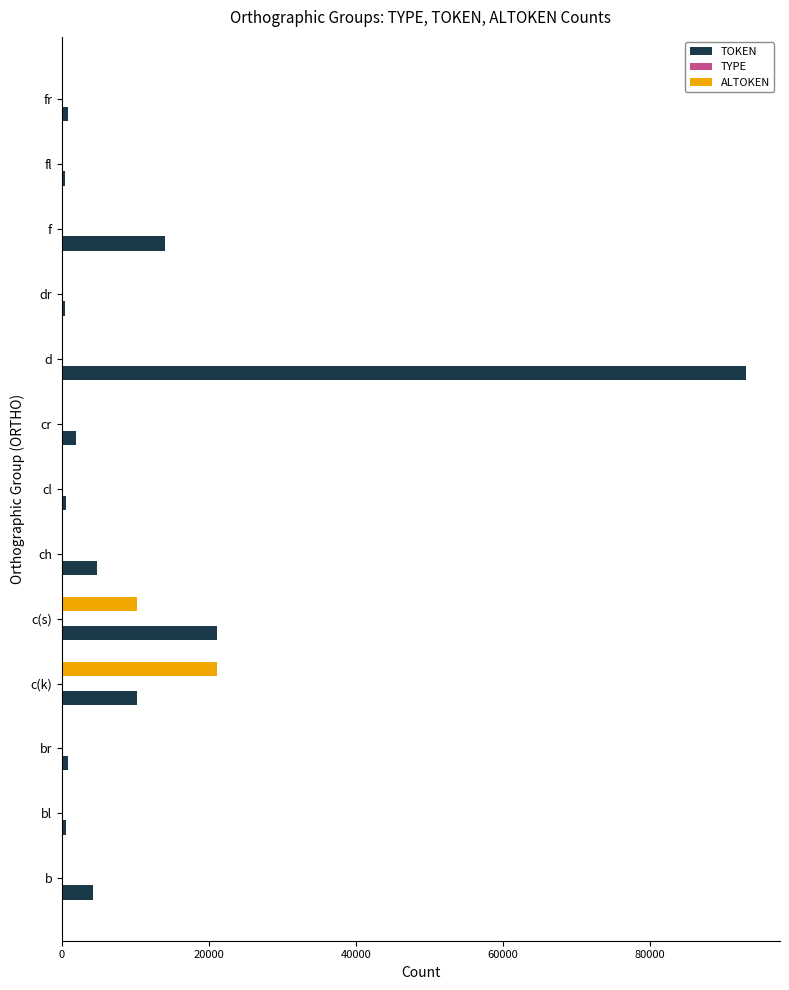

The value of ALTOKEN at f is 0. True or false?

True